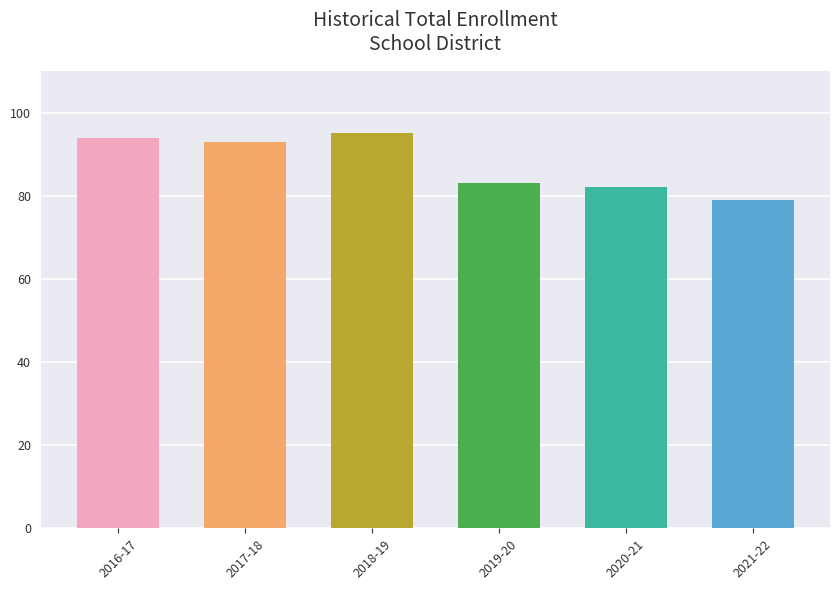

Which label corresponds to the largest value in the chart?

2018-19